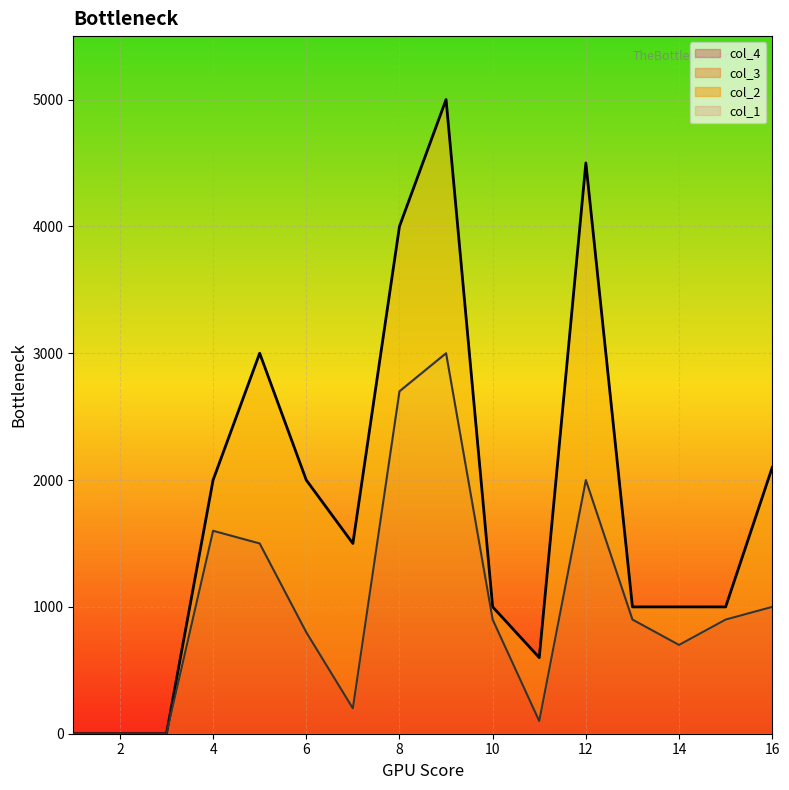

At which label does col_2 reach its peak?

9